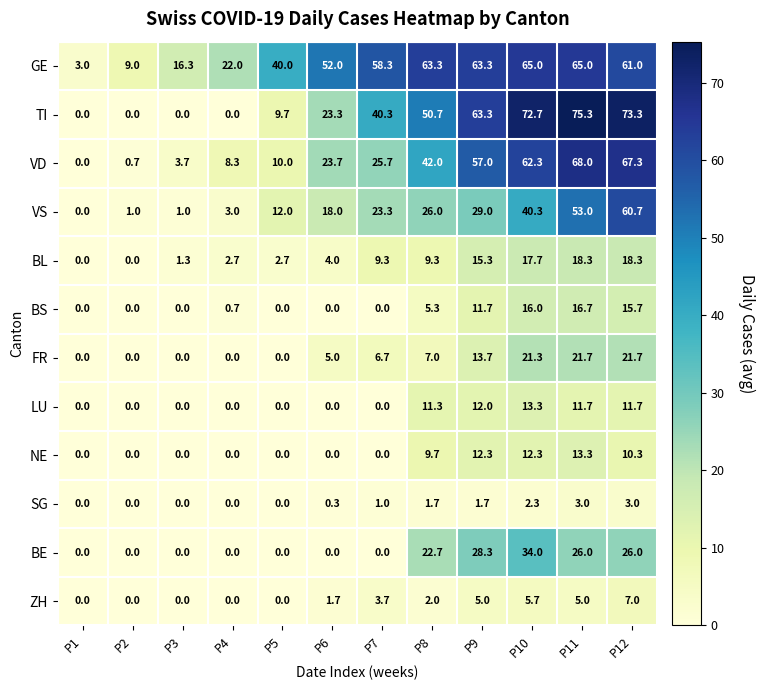

How many categories are shown in the chart?

12